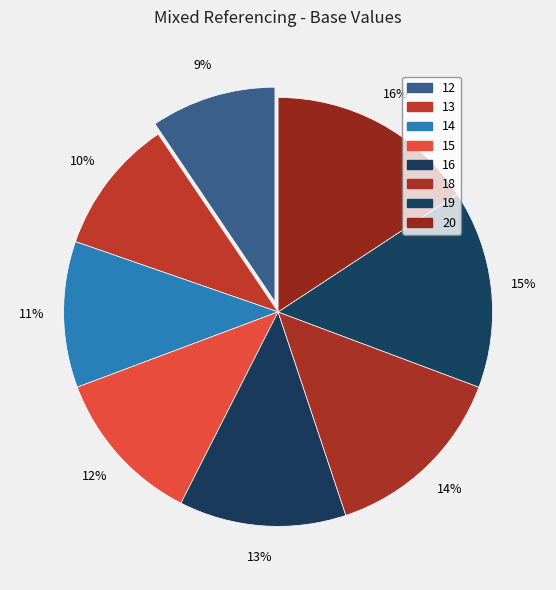

Is it true that 12 is 3% of the pie?

False